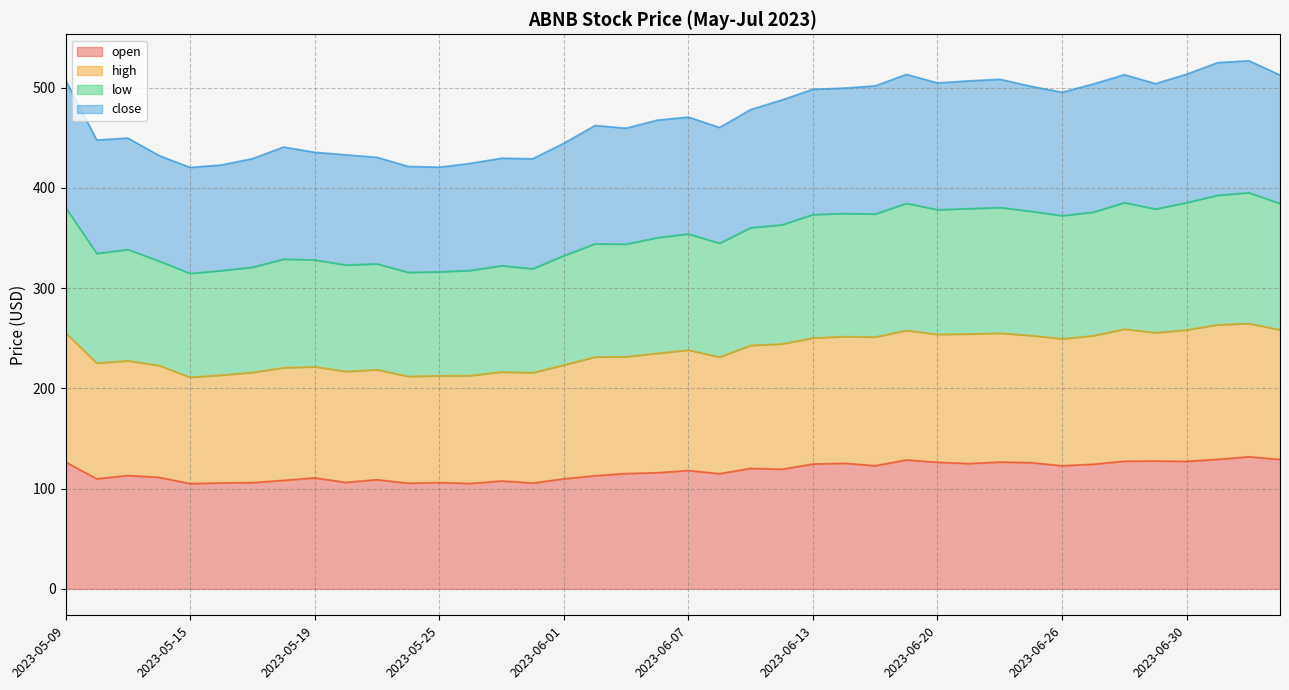

Rank the series by their average value, from highest to lowest.

high, low, close, open